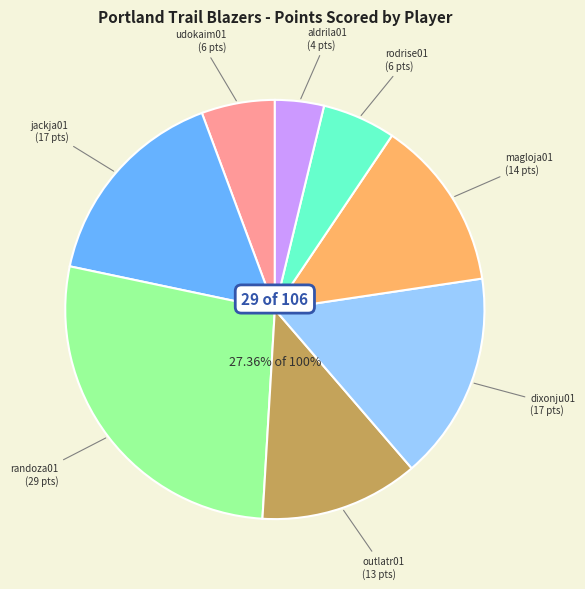

What percentage is the randoza01 slice, to the nearest percent?

27%